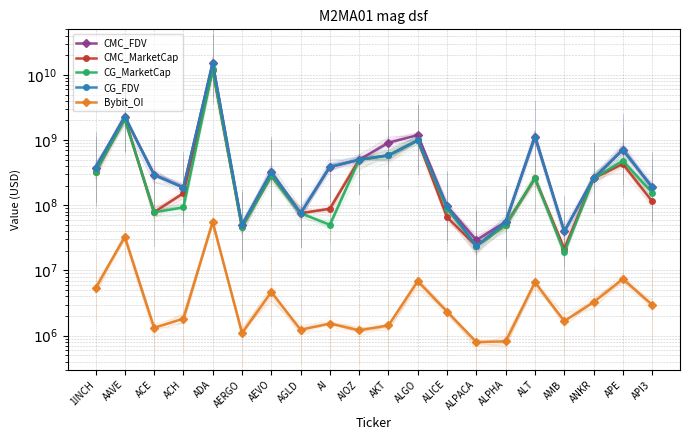

What is the minimum value shown in the chart?

799879.0